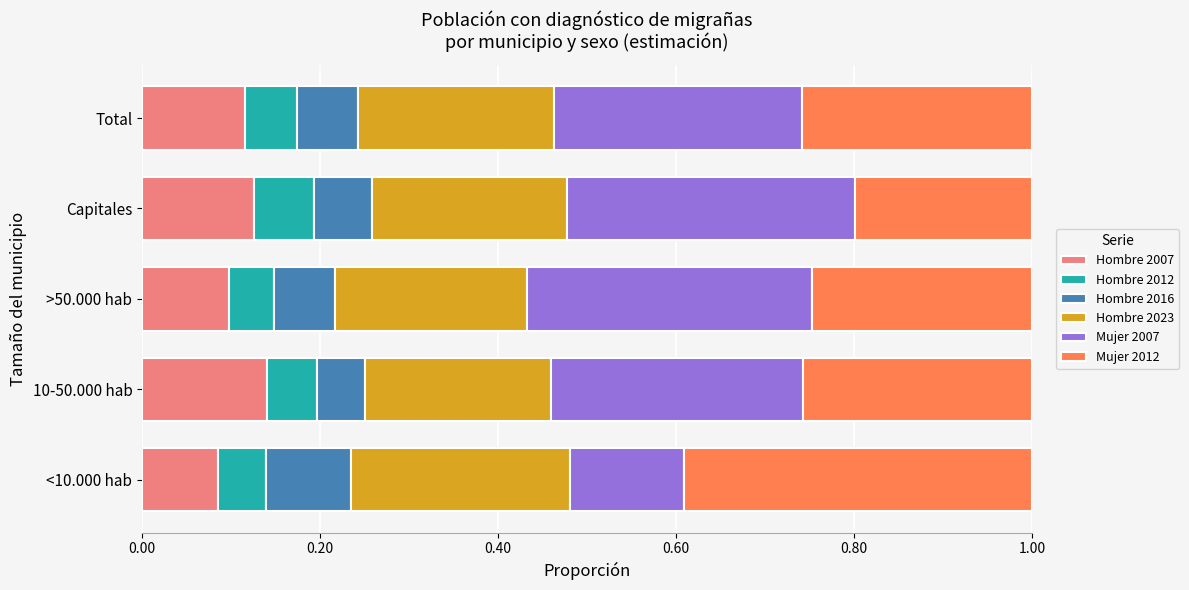

What is the total value across all series at >50.000 hab?

1.0